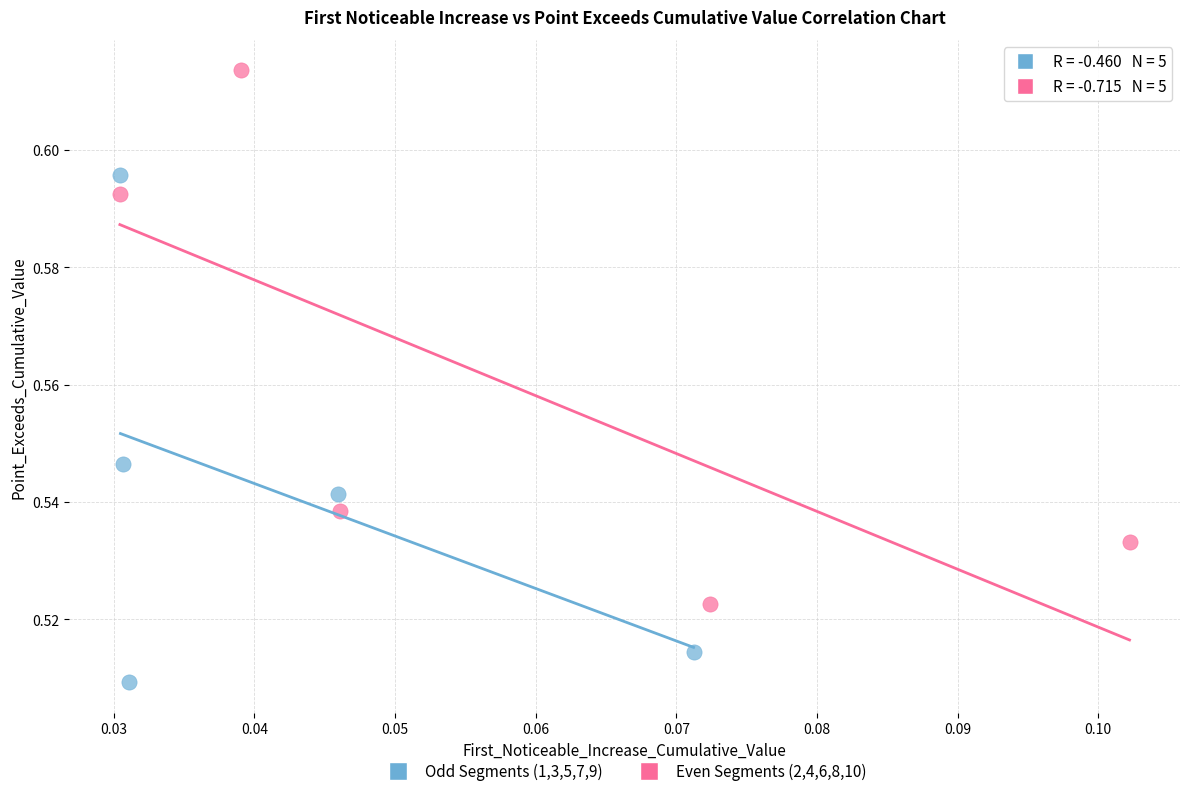

Which series reaches the maximum Y coordinate?

Even Segments (2,4,6,8,10)